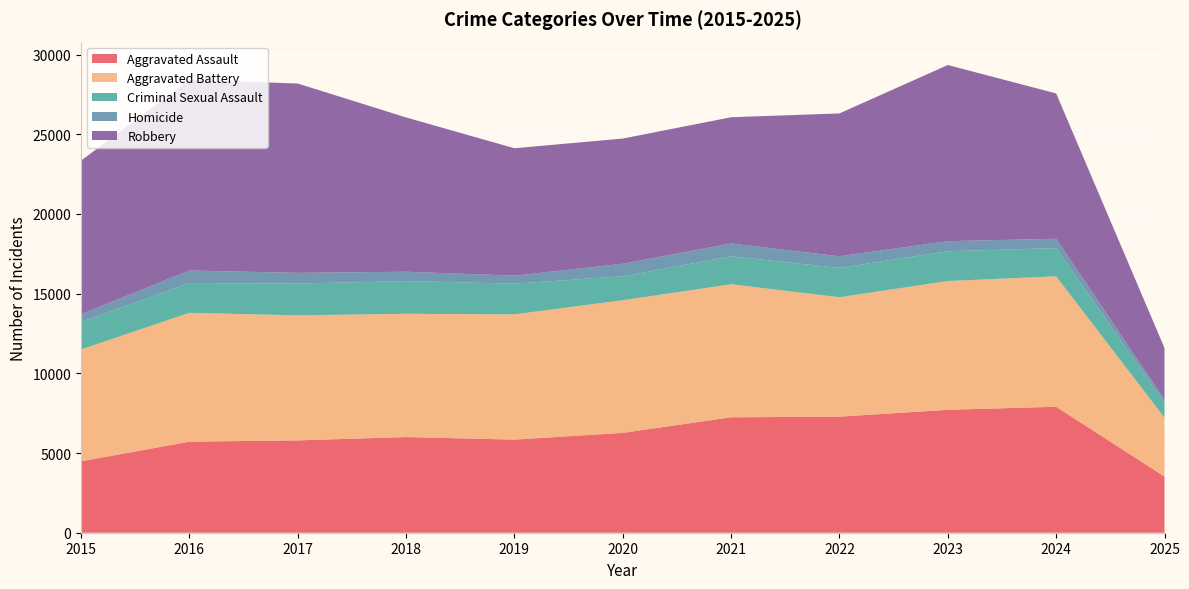

Reading right to left, what are all the values shown in this chart?

Aggravated Assault: 2025=3522	2024=7903	2023=7712	2022=7281	2021=7242	2020=6265	2019=5842	2018=6002	2017=5793	2016=5713	2015=4480
Aggravated Battery: 2025=3696	2024=8184	2023=8080	2022=7495	2021=8346	2020=8320	2019=7858	2018=7734	2017=7845	2016=8085	2015=7018
Criminal Sexual Assault: 2025=916	2024=1769	2023=1869	2022=1840	2021=1754	2020=1504	2019=1929	2018=2051	2017=1994	2016=1868	2015=1713
Homicide: 2025=221	2024=587	2023=632	2022=728	2021=806	2020=787	2019=499	2018=588	2017=672	2016=786	2015=496
Robbery: 2025=3235	2024=9119	2023=11052	2022=8964	2021=7920	2020=7855	2019=7995	2018=9681	2017=11881	2016=11960	2015=9638